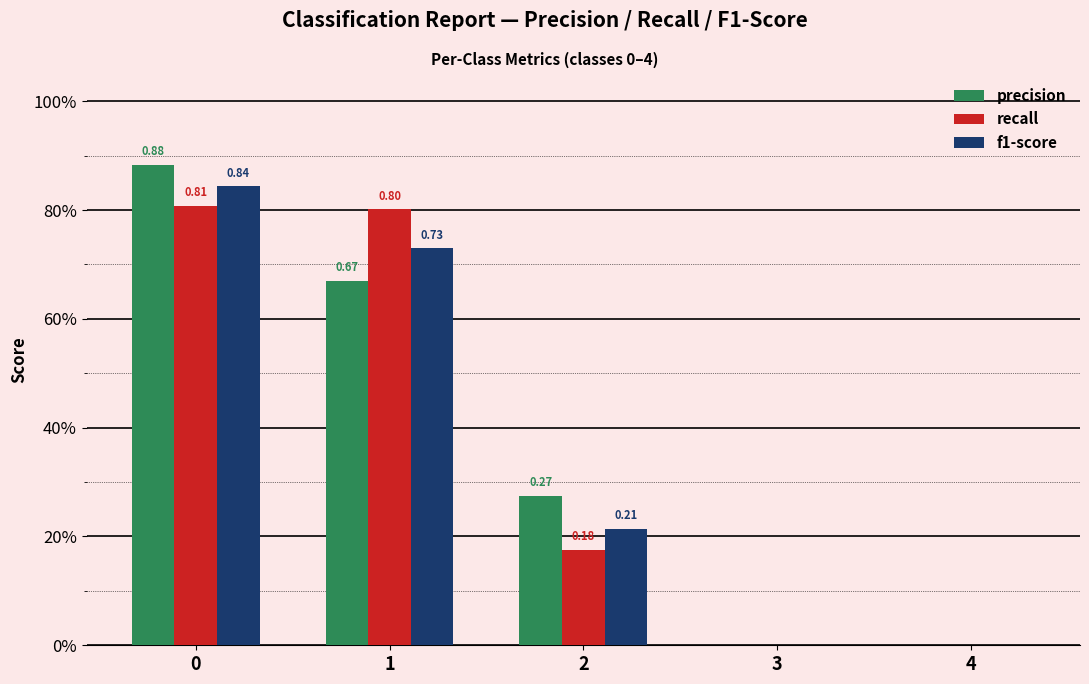

Does the chart contain stacked bars?

No